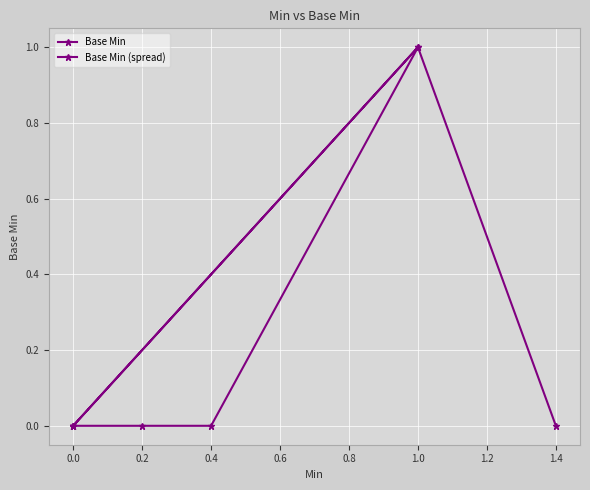

Reading right to left, transcribe all the data shown in this chart.

Base Min: 0	1	0	0	0
Base Min (spread): 0	1	0	0	0